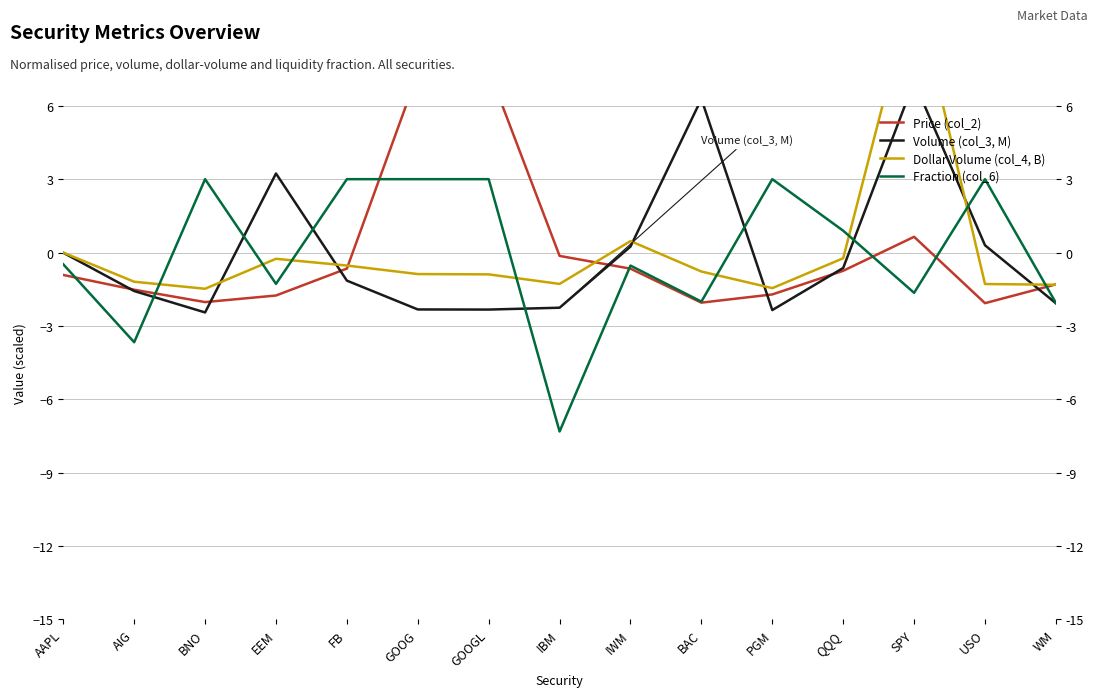

Reading left to right, what are all the values shown in this chart?

Price (col_2): -0.9	-1.5	-2.0	-1.8	-0.6	7.3	7.5	-0.1	-0.7	-2.0	-1.7	-0.7	0.7	-2.1	-1.3
Volume (col_3, M): -0.0	-1.6	-2.4	3.2	-1.1	-2.3	-2.3	-2.2	0.2	6.3	-2.3	-0.6	7.0	0.3	-2.1
Dollar Volume (col_4, B): 0.0	-1.2	-1.5	-0.2	-0.5	-0.9	-0.9	-1.3	0.5	-0.8	-1.4	-0.2	11.0	-1.3	-1.3
Fraction (col_6): -0.5	-3.7	3.0	-1.3	3.0	3.0	3.0	-7.3	-0.5	-2.0	3.0	0.9	-1.6	3.0	-2.1